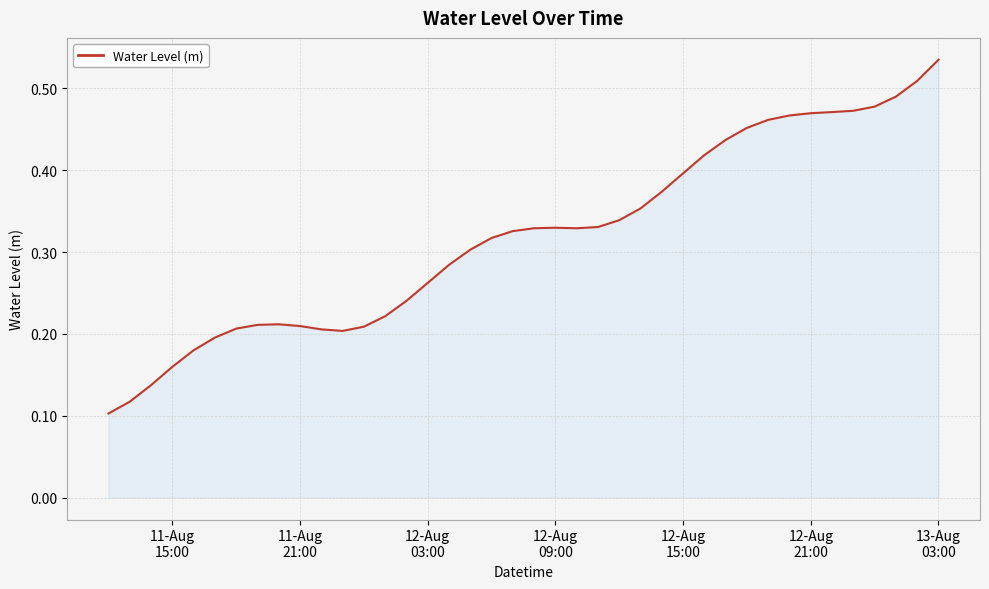

Does the chart display data point markers on the line(s)?

No